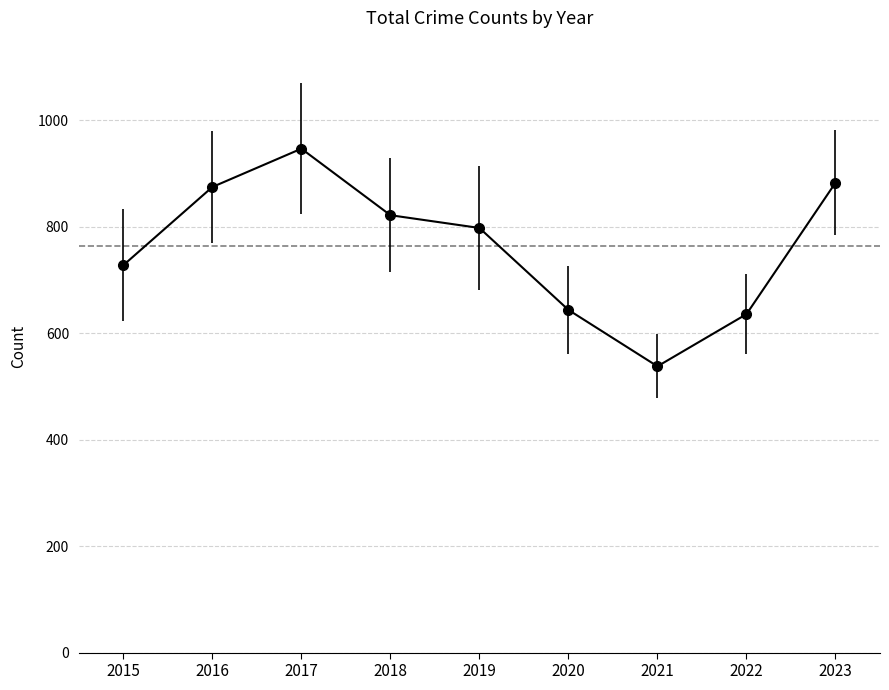

The value at 2020 is 410. True or false?

False